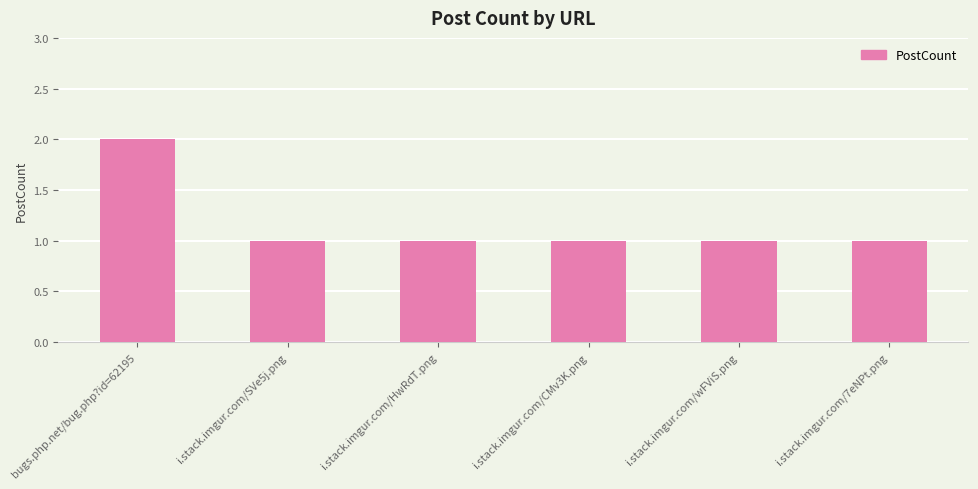

What is the value of the 1st bar from the left?

2